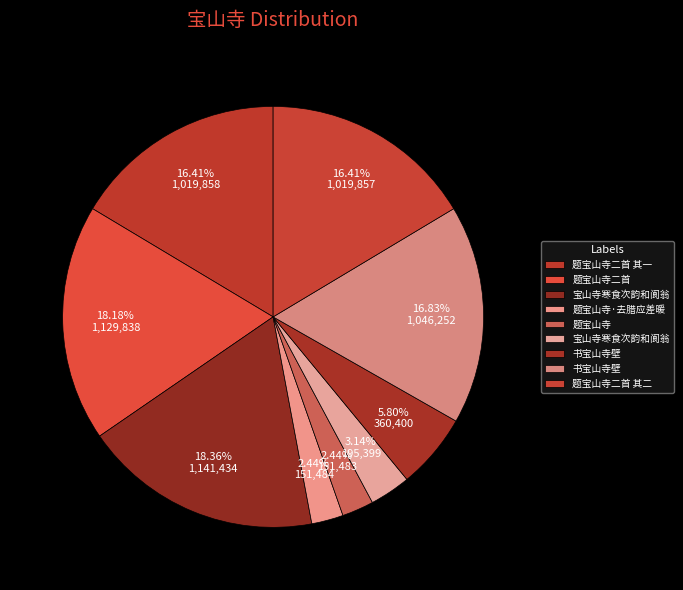

How many segments does this pie chart have?

9